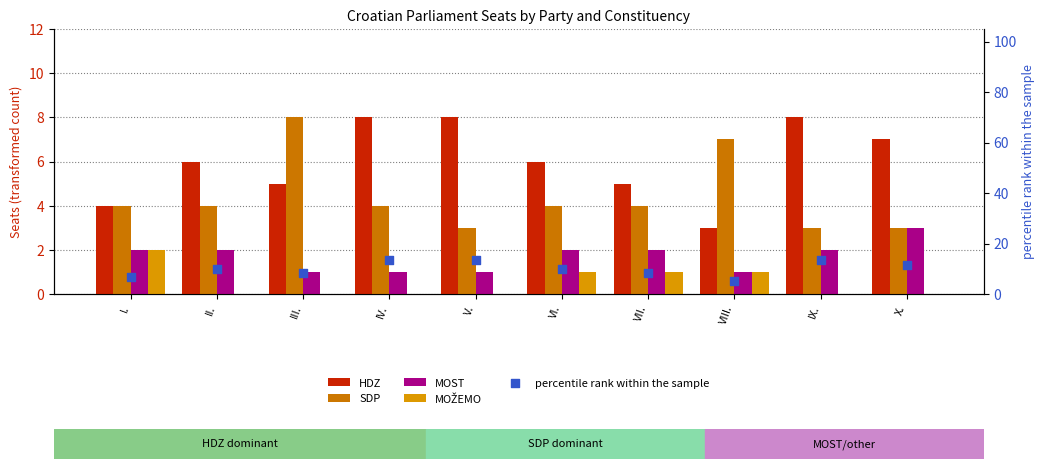

Which series has the largest total across all categories?

percentile rank within the sample